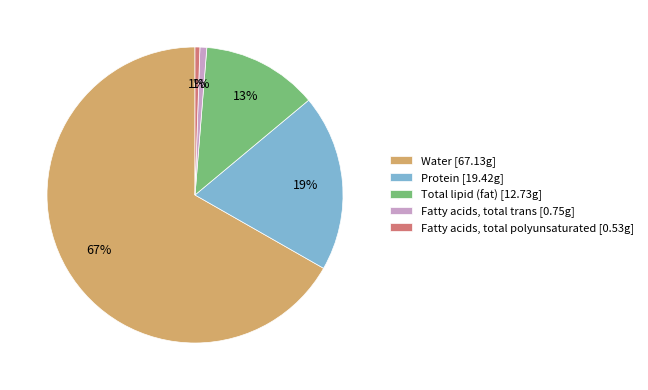

To the nearest percent, what is the difference between the Fatty acids, total polyunsaturated and Total lipid (fat) slice percentages?

12%